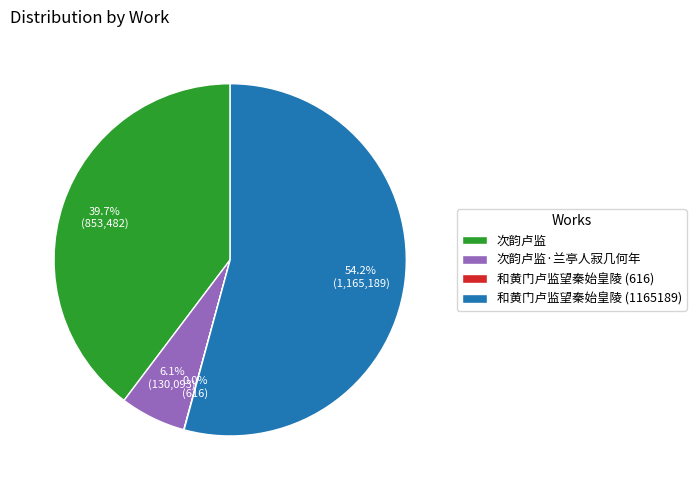

To the nearest percent, what portion does 次韵卢监·兰亭人寂几何年 represent?

6%